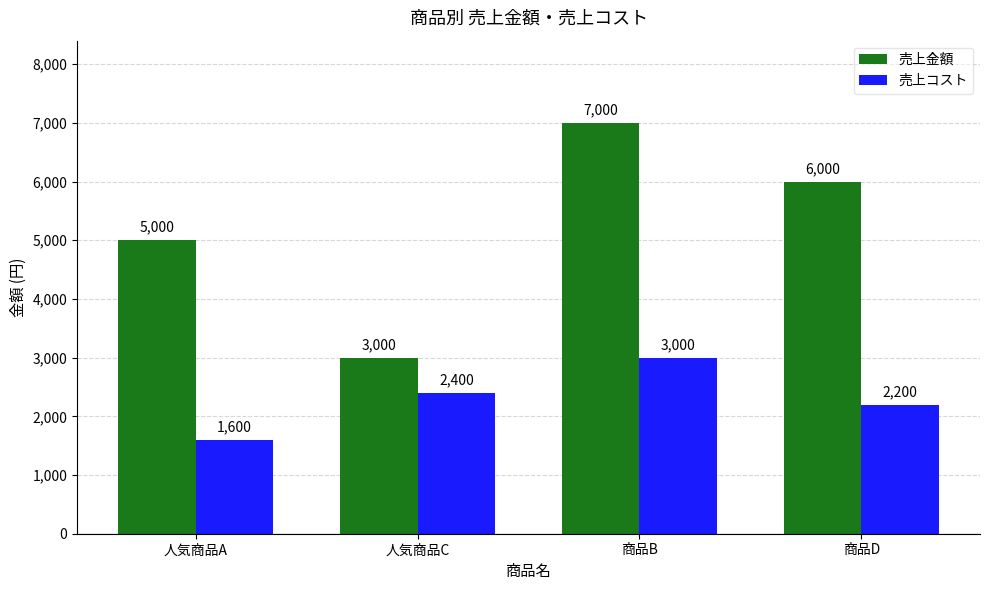

Which series has the largest total across all categories?

売上金額